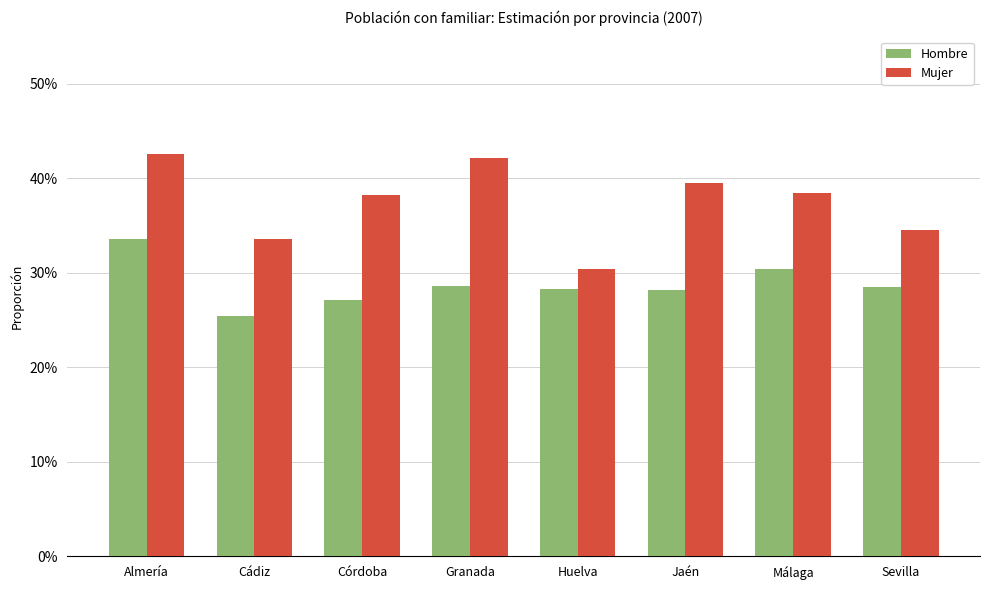

What is the label of the 3rd bar from the left?

Córdoba